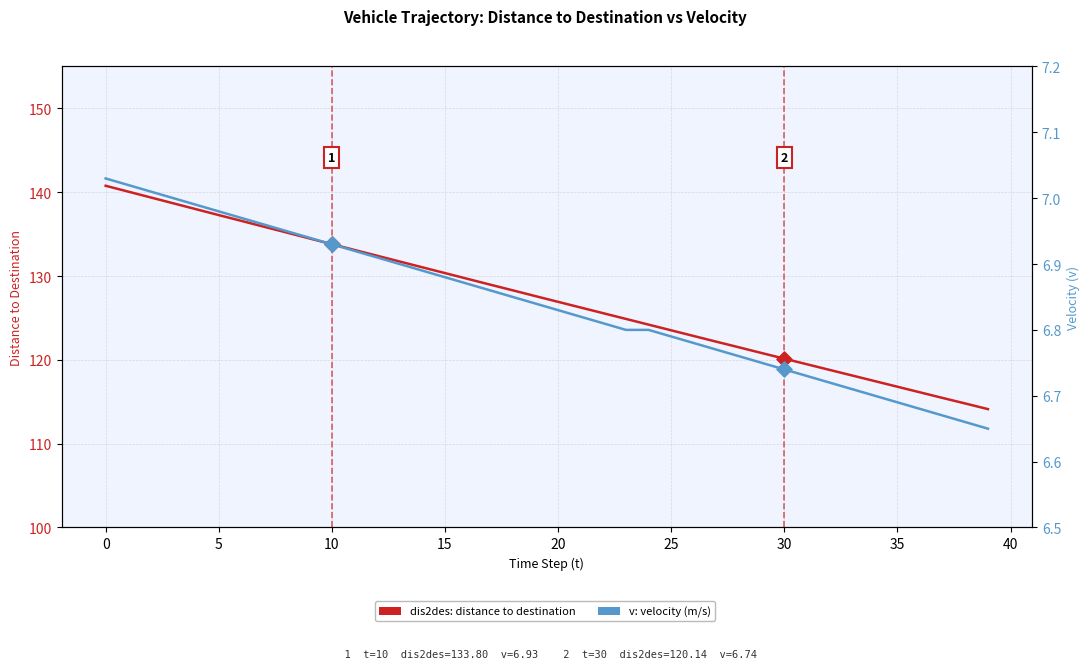

At how many categories does at least one series exceed 98?

40